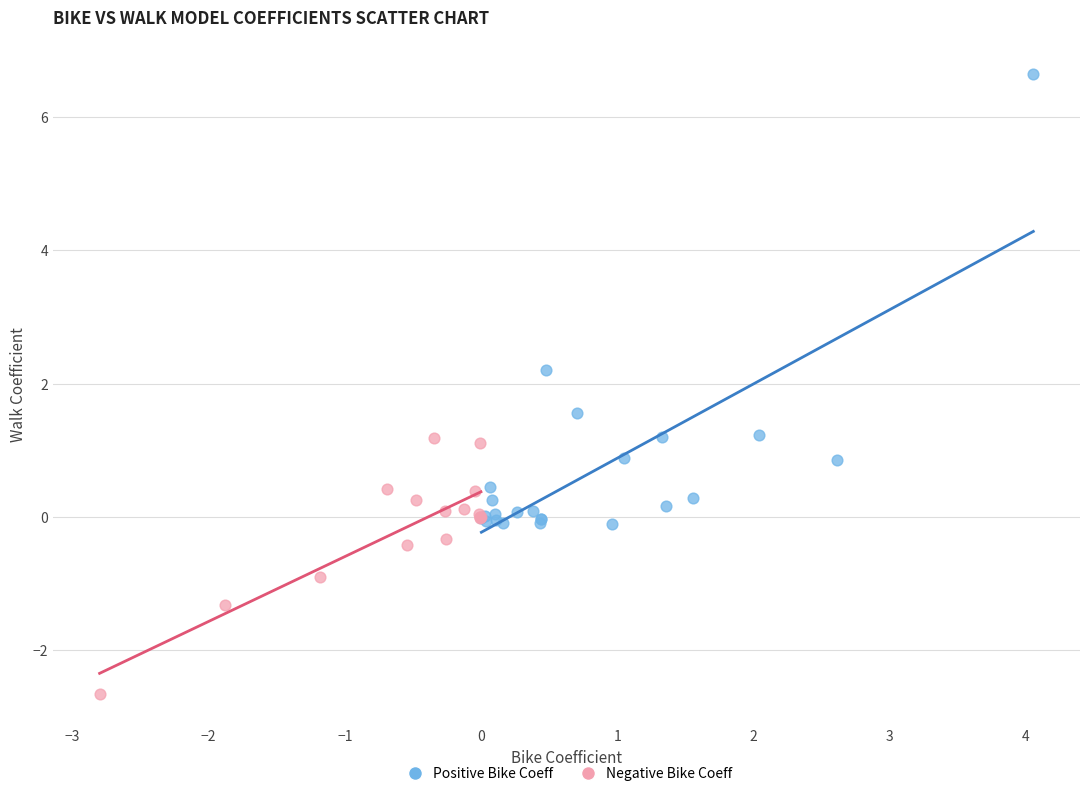

Which series contains the lowest Y value?

Negative Bike Coeff